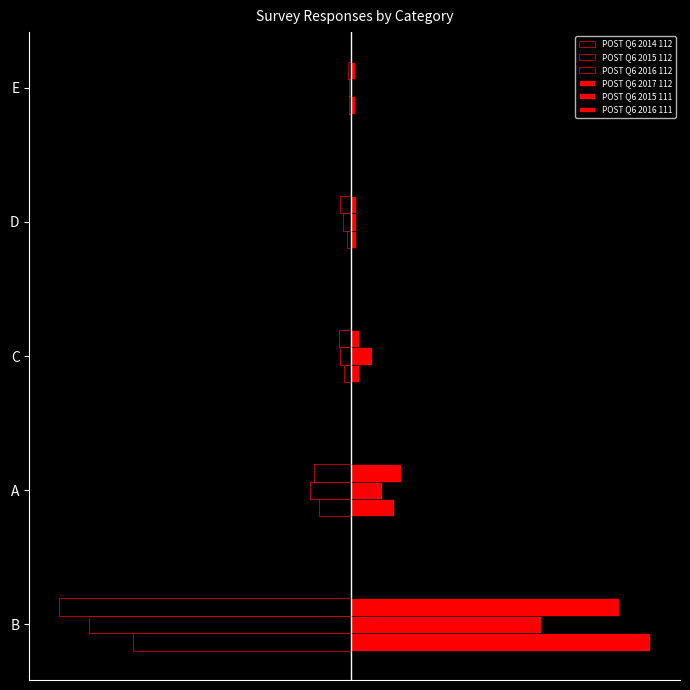

At how many categories does at least one series exceed 0?

5